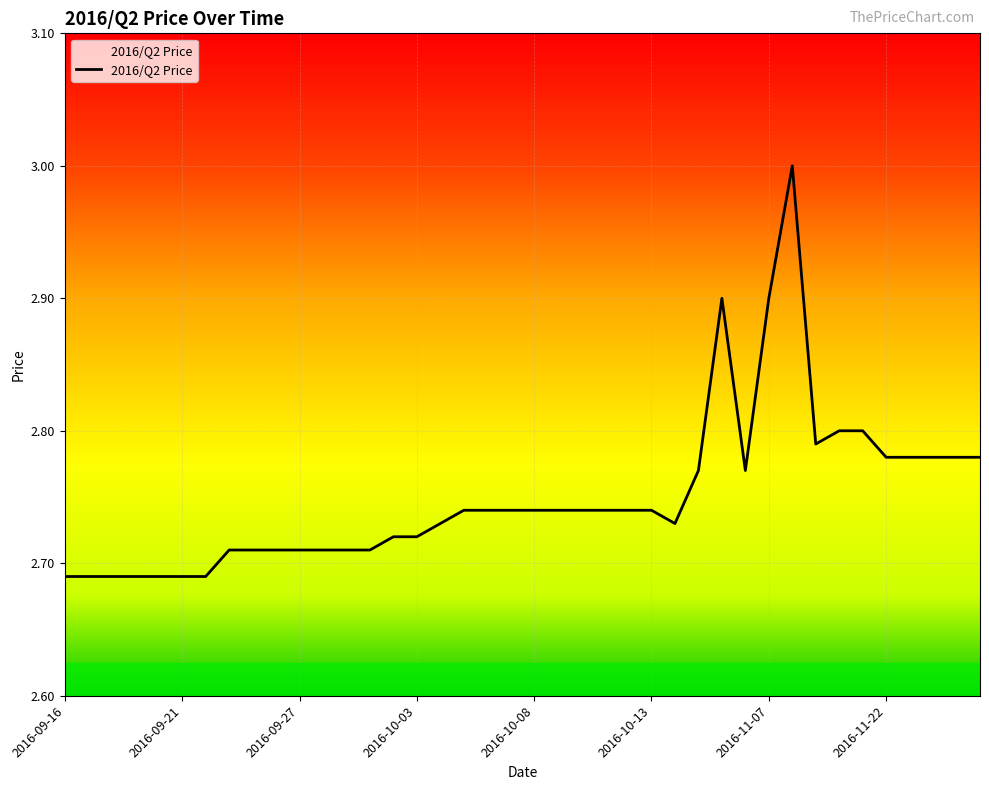

What is the difference between the maximum and minimum values?

0.3